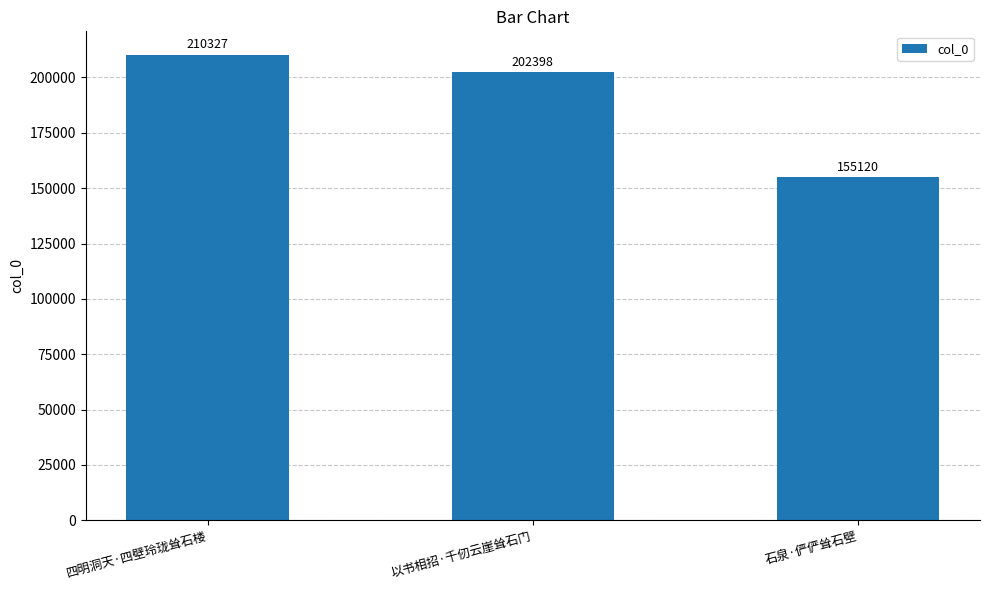

Count the values in the range 155120 to 210327.

3